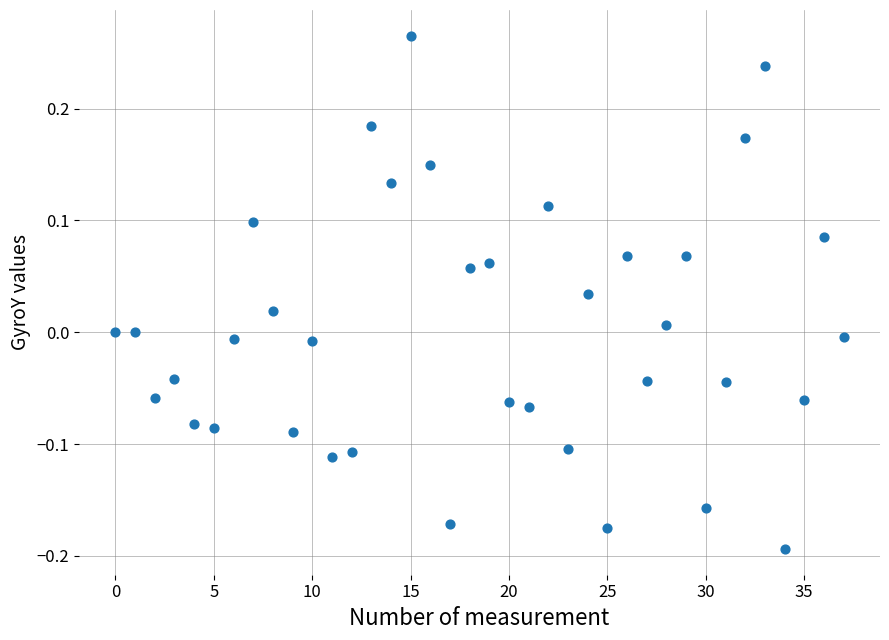

What is the range of Y values (max minus min)?

0.5